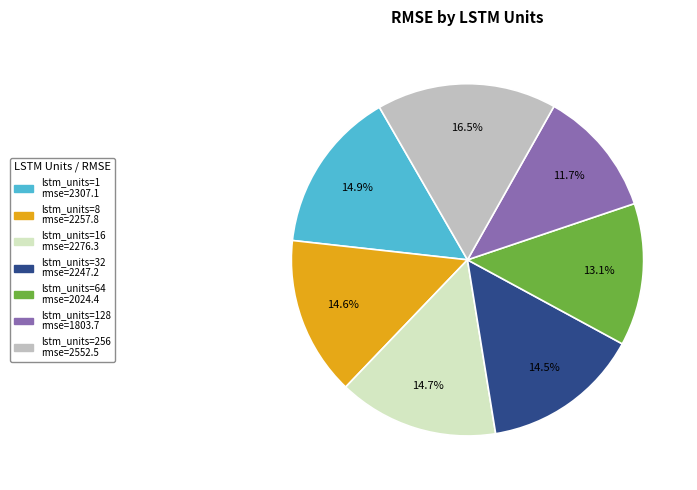

To the nearest percent, what is the difference between the largest and smallest slice percentages?

5%